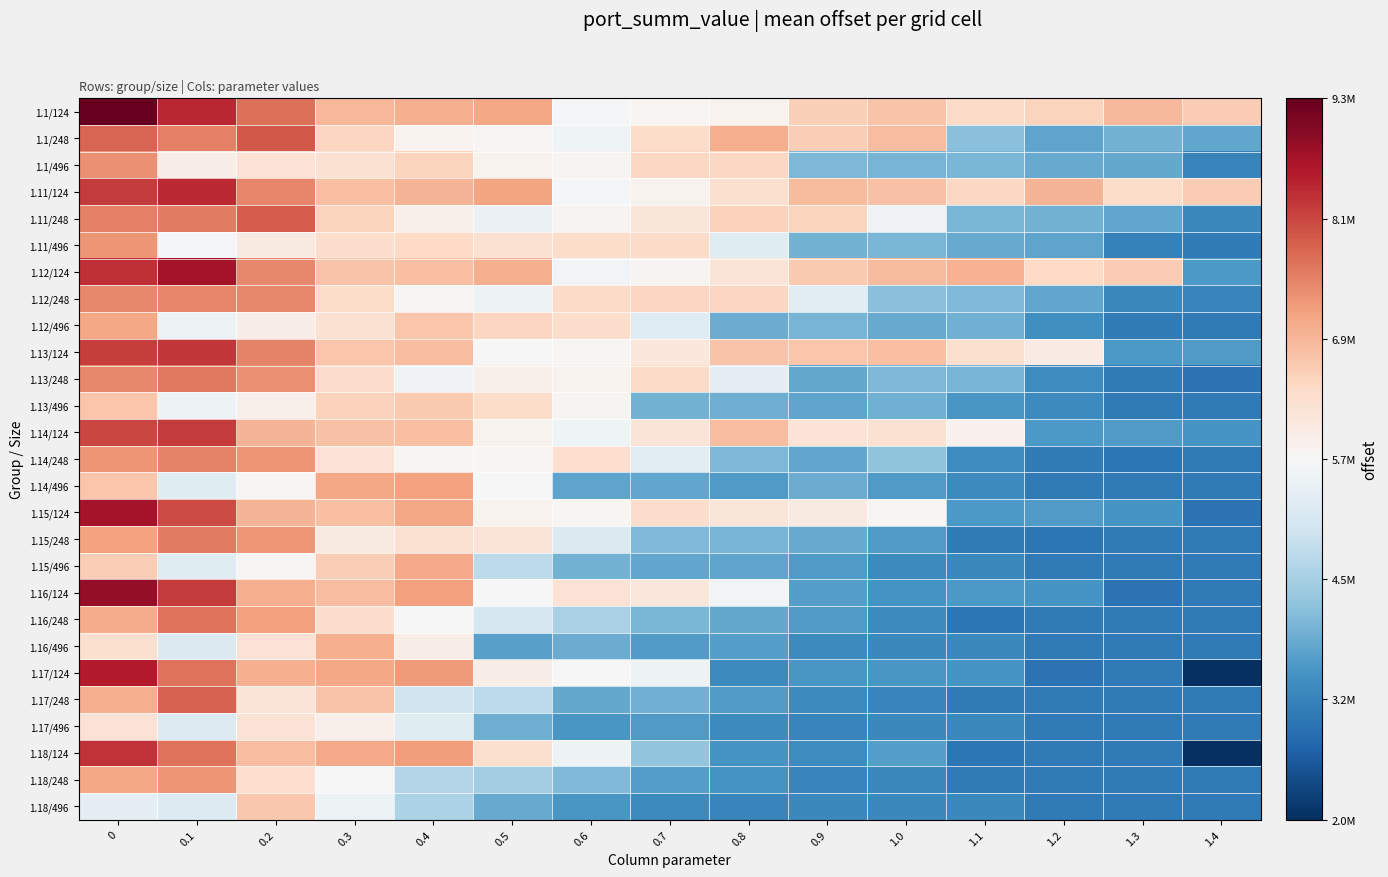

Which series has the largest range (max minus min)?

1.17/124